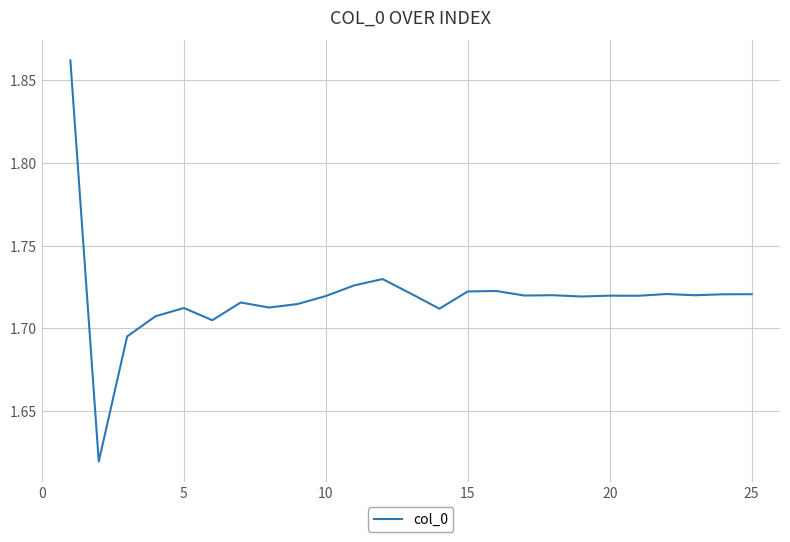

Is it true that the value at 10 is 2.7?

False